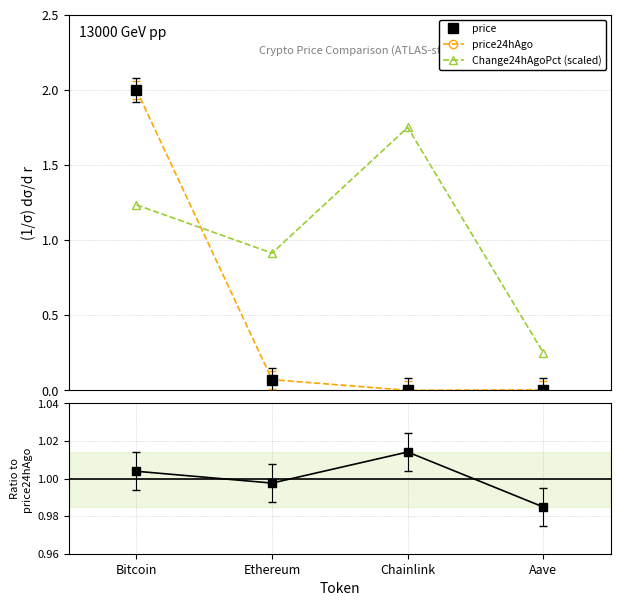

What is the sum of all Change24hAgoPct (scaled) values?

4.1